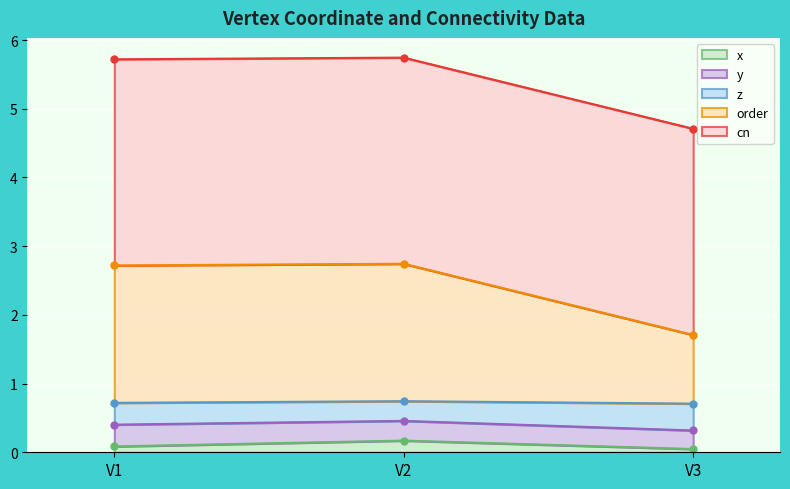

What is the value of the order point at the 2nd from the left?

2.7